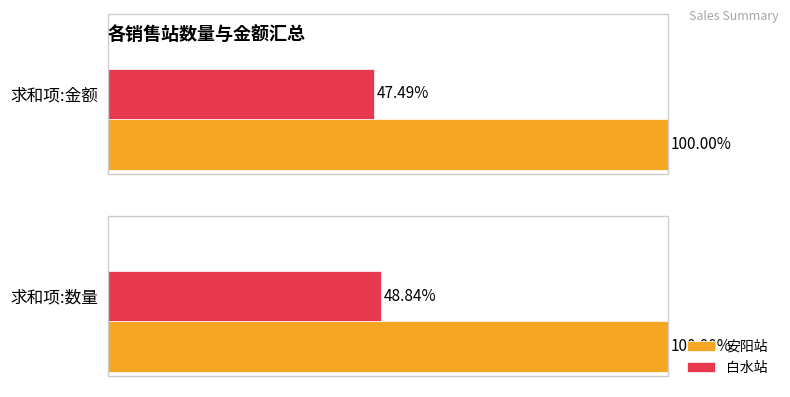

Is the value of 白水站 at 求和项:数量 greater than the value of 安阳站 at 求和项:数量?

No